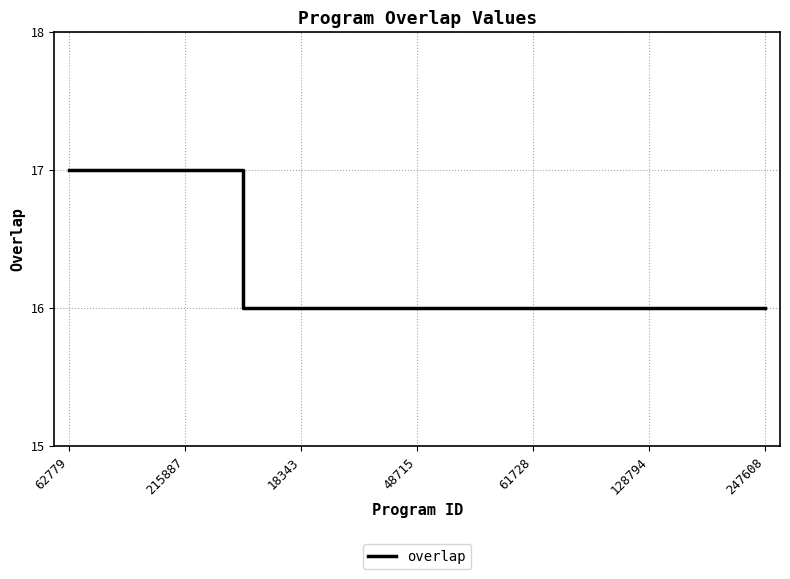

What is the minimum value shown in the chart?

16